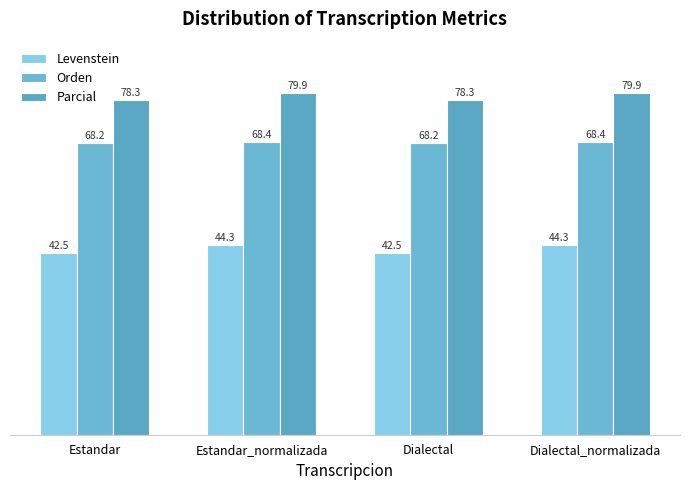

What is the lowest value of the Orden series?

68.2